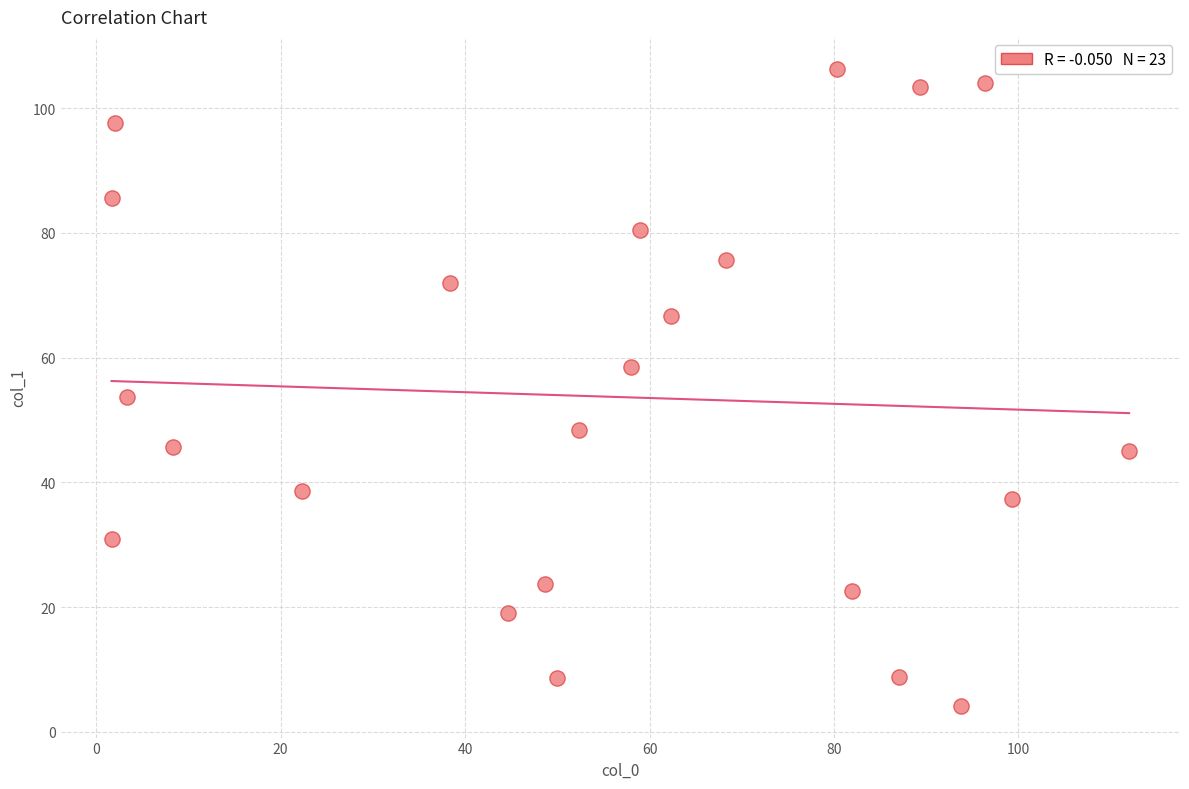

What is the range of X values (max minus min)?

110.3